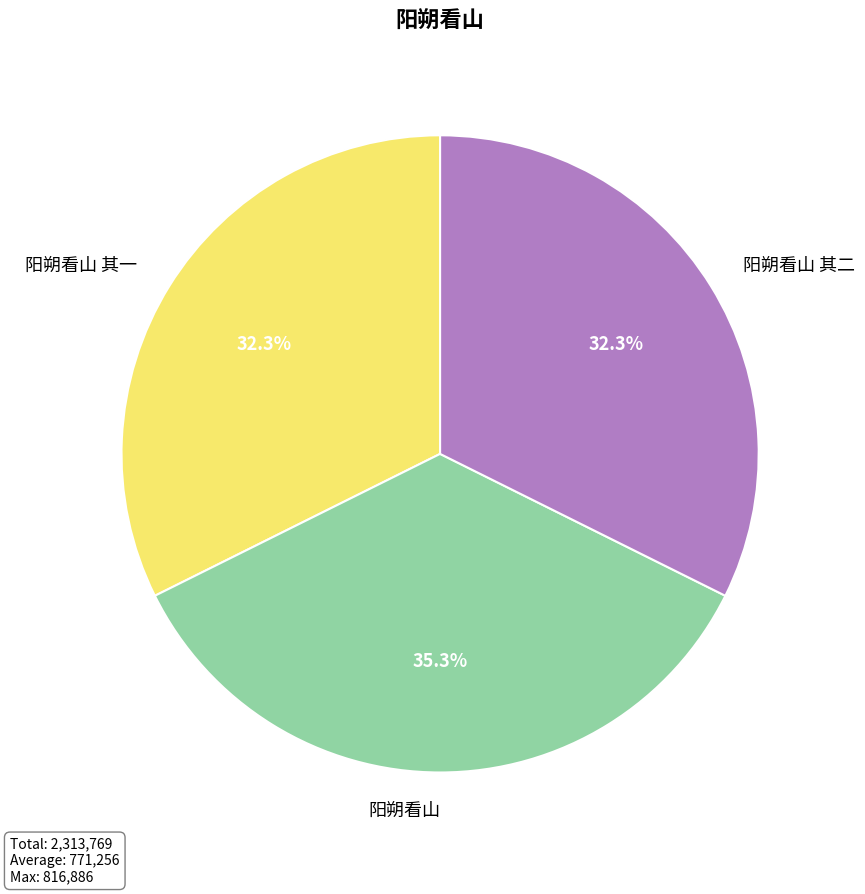

Do 阳朔看山 and 阳朔看山 其二 together represent more than half of the pie?

Yes